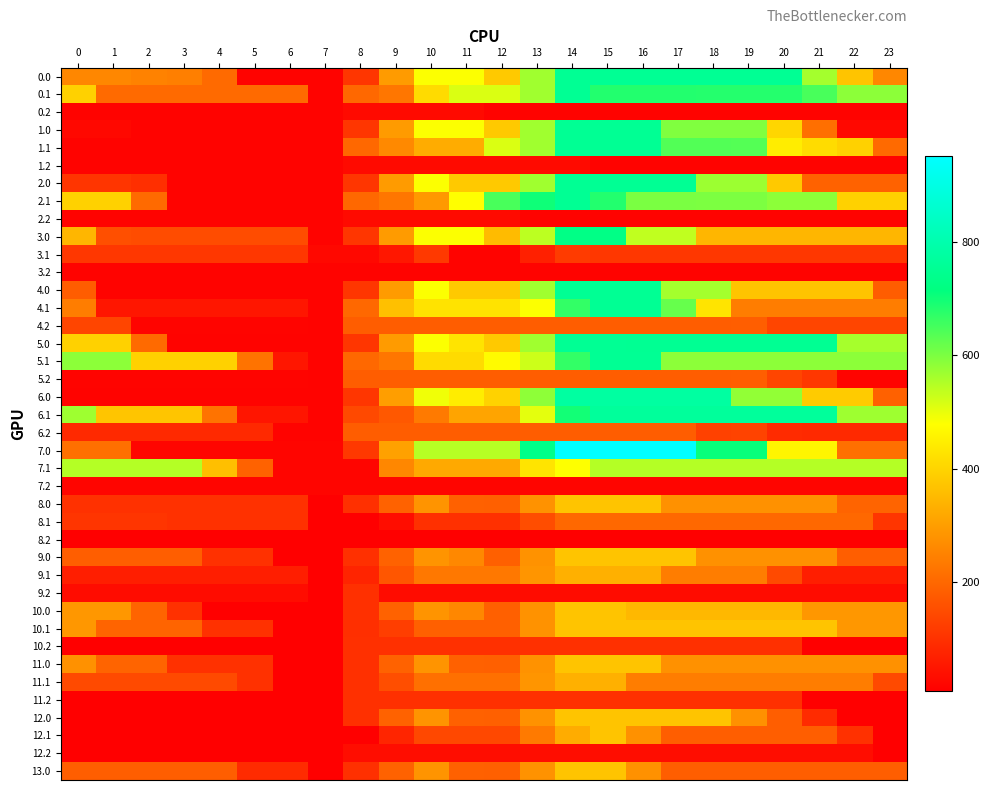

List the series in order of their peak value, lowest first.

8.2, 3.2, 7.2, 0.2, 1.2, 2.2, 12.2, 9.2, 10.2, 11.2, 3.1, 6.2, 4.2, 5.2, 8.1, 9.1, 11.1, 8.0, 9.0, 10.0, 10.1, 11.0, 12.0, 12.1, 13.0, 7.1, 3.0, 0.0, 0.1, 1.0, 1.1, 2.0, 2.1, 4.0, 4.1, 5.0, 5.1, 6.1, 6.0, 7.0